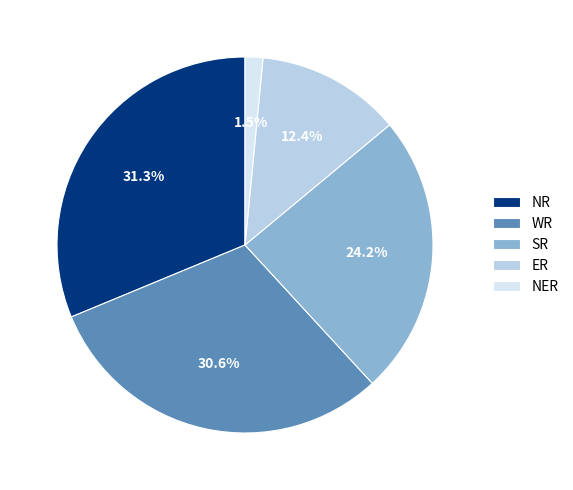

What percentage is the WR slice, to the nearest percent?

31%